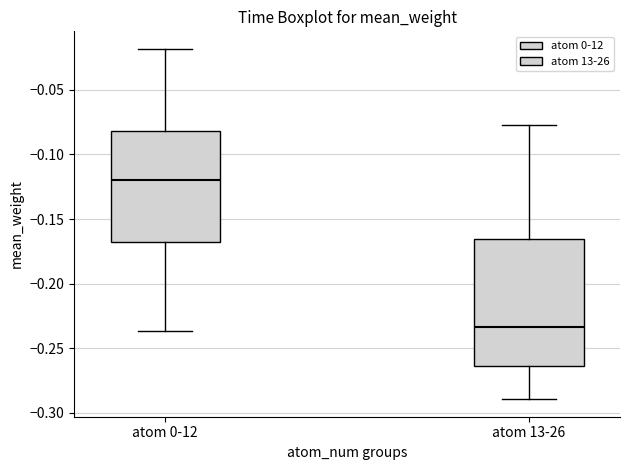

Reading left to right, read every box against the y-axis: the position of its median line, the range the box covers, and the ends of its whiskers. The values are not printed on the chart, so give them approximately, as read against the axis.

atom 0-12: median -0.120, box -0.170 to -0.080, whiskers -0.235 to -0.020
atom 13-26: median -0.235, box -0.265 to -0.165, whiskers -0.290 to -0.080